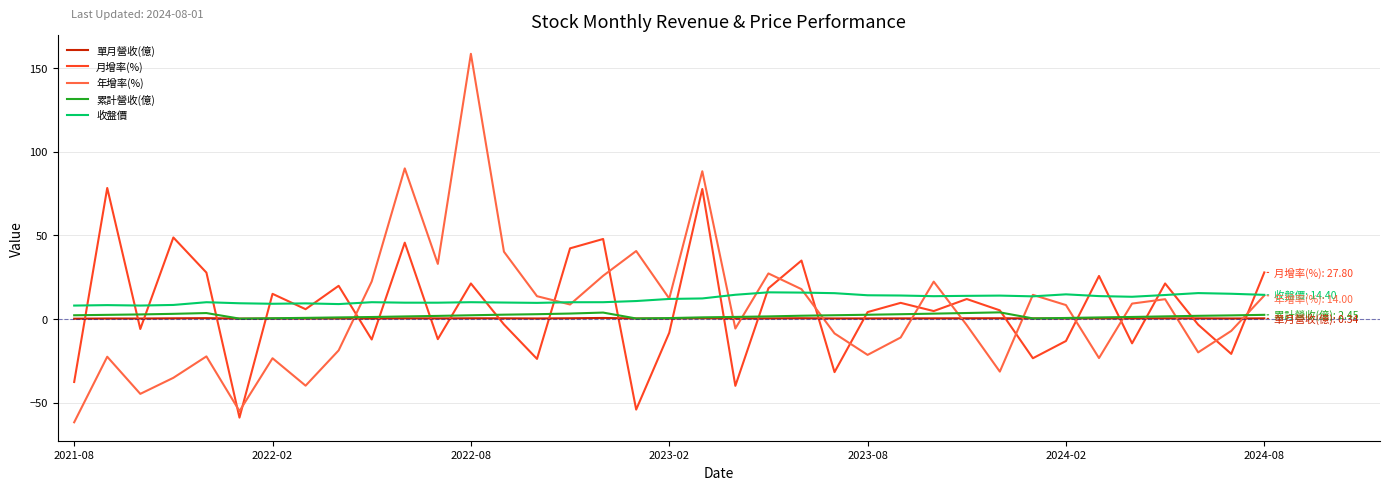

Which series has the widest spread of values?

年增率(%)